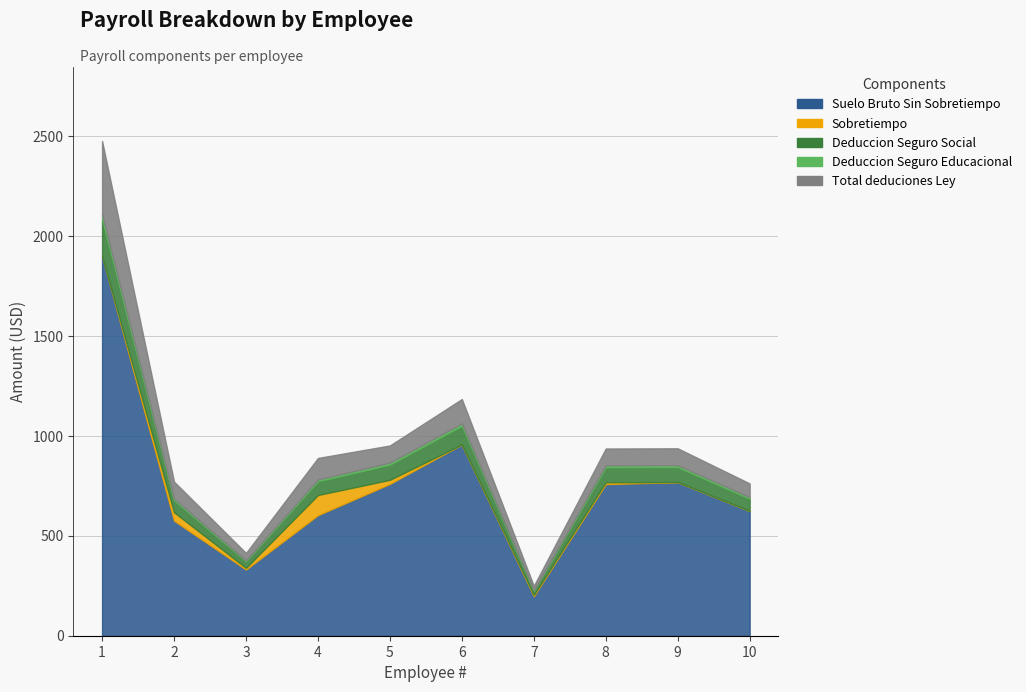

Reading left to right, extract all data points from this chart.

Suelo Bruto Sin Sobretiempo: 1=1901.1	2=576.2	3=331.7	4=603.9	5=760.4	6=957.8	7=197.9	8=759.3	9=769.2	10=625.0
Sobretiempo: 1=0.0	2=41.7	3=8.0	4=100.8	5=20.2	6=0.0	7=6.8	8=9.1	9=0.0	10=0.0
Deduccion Seguro Social: 1=185.4	2=60.2	3=33.1	4=68.7	5=76.1	6=93.4	7=20.0	8=74.9	9=75.0	10=60.9
Deduccion Seguro Educacional: 1=23.8	2=7.7	3=4.2	4=8.8	5=9.8	6=12.0	7=2.6	8=9.6	9=9.6	10=7.8
Total deduciones Ley: 1=367.4	2=85.7	3=37.4	4=108.0	5=86.2	6=122.1	7=22.5	8=84.5	9=84.6	10=68.8